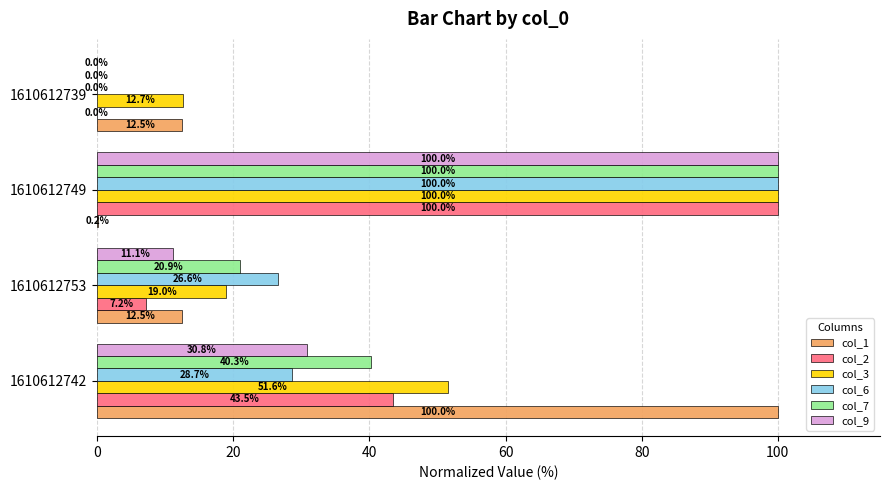

Is the value of col_3 at 1610612749 greater than the value of col_6 at 1610612742?

Yes